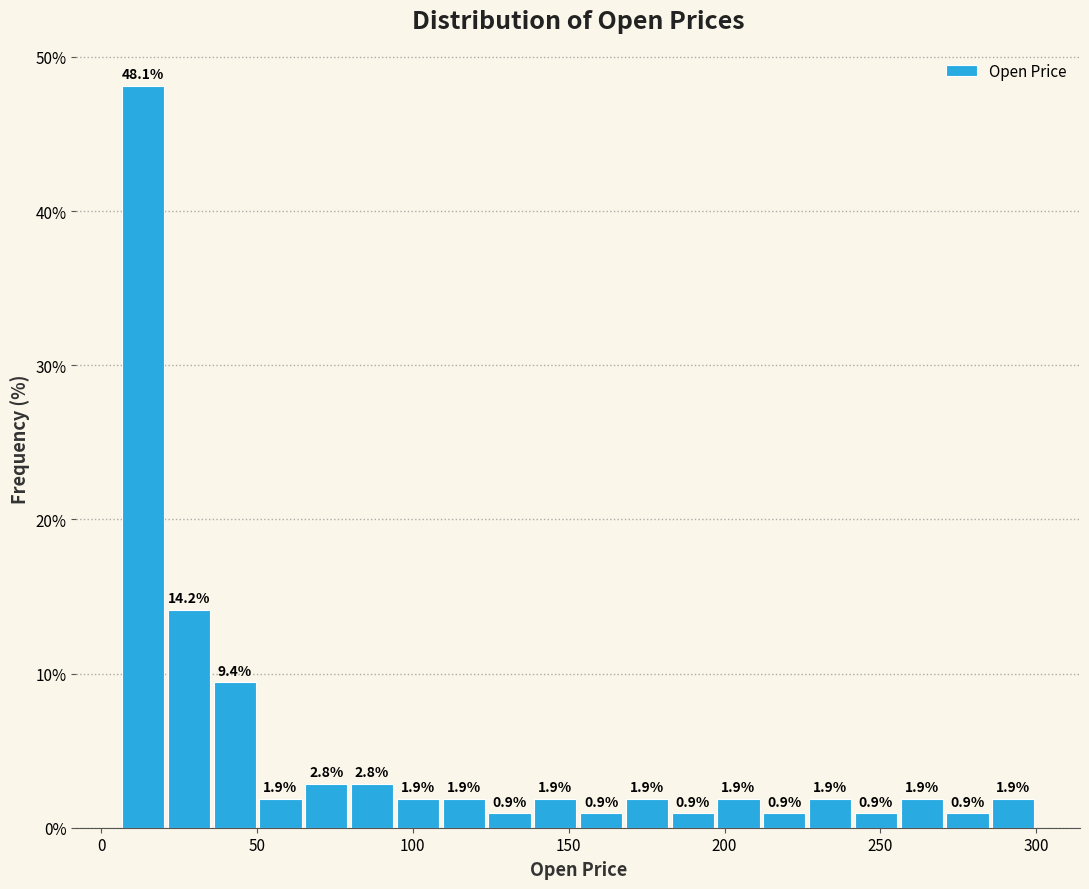

Read against the x-axis, roughly where is the centre of the tallest bar?

15